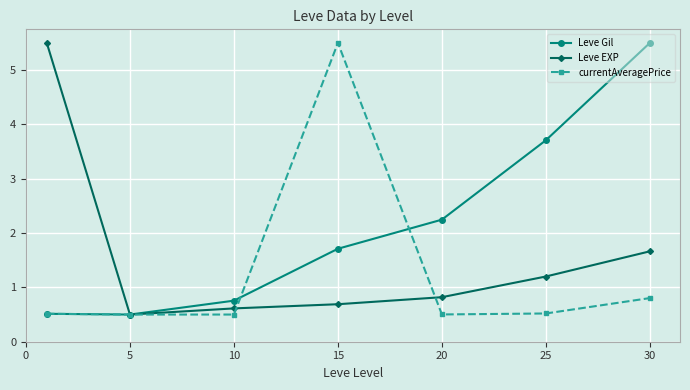

How many Leve Gil values are between 0 and 3?

5